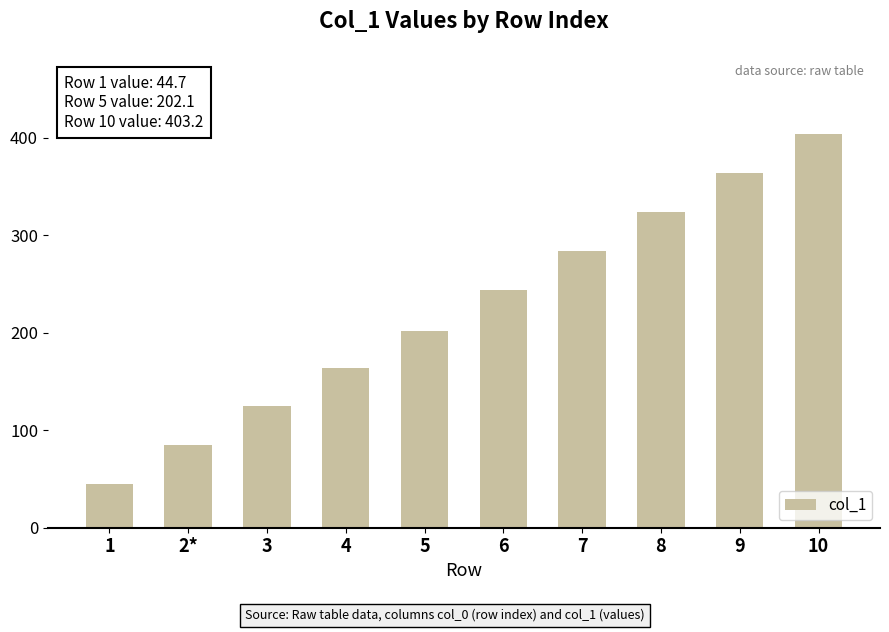

Reading left to right, transcribe all the data shown in this chart.

44.7	84.4	124.4	164.1	202.1	243.9	283.6	323.5	363.2	403.2